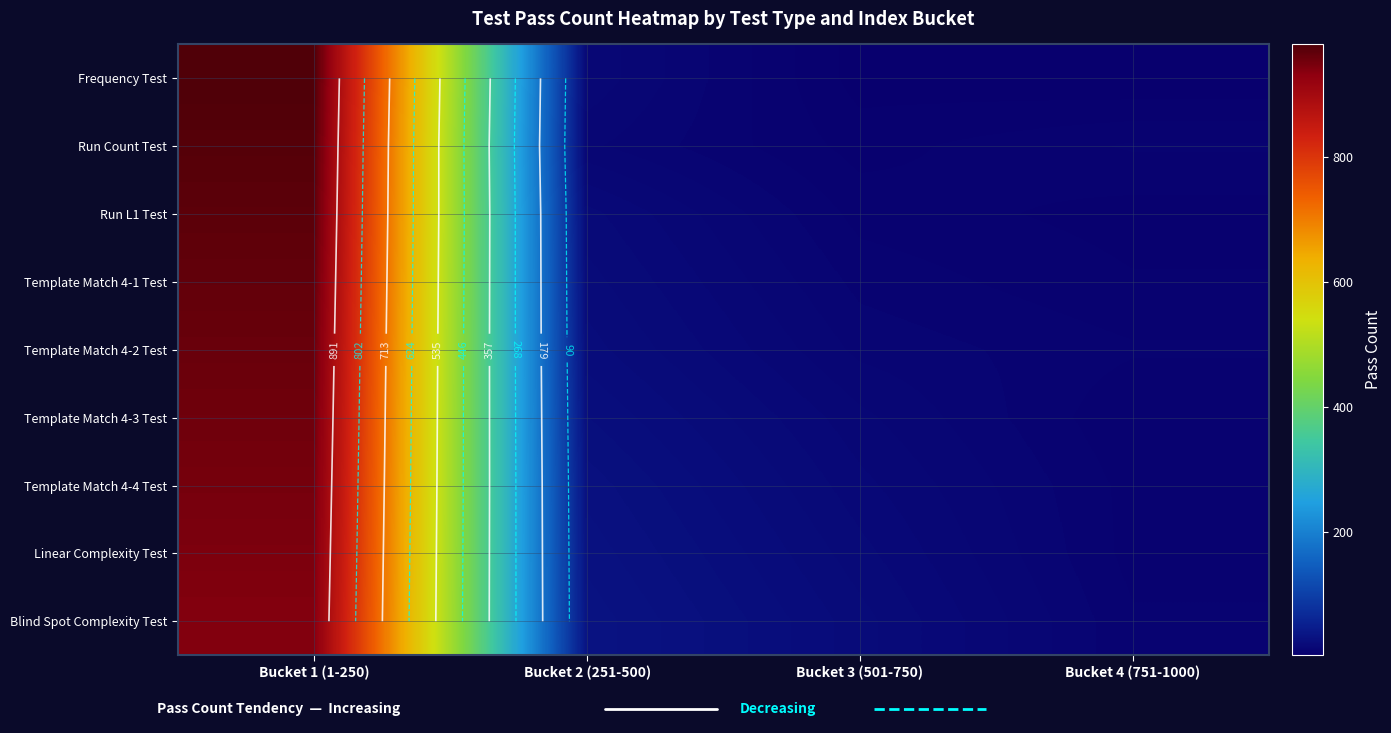

The Blind Spot Complexity Test series shows 29 at Bucket 3 (501-750). True or false?

False